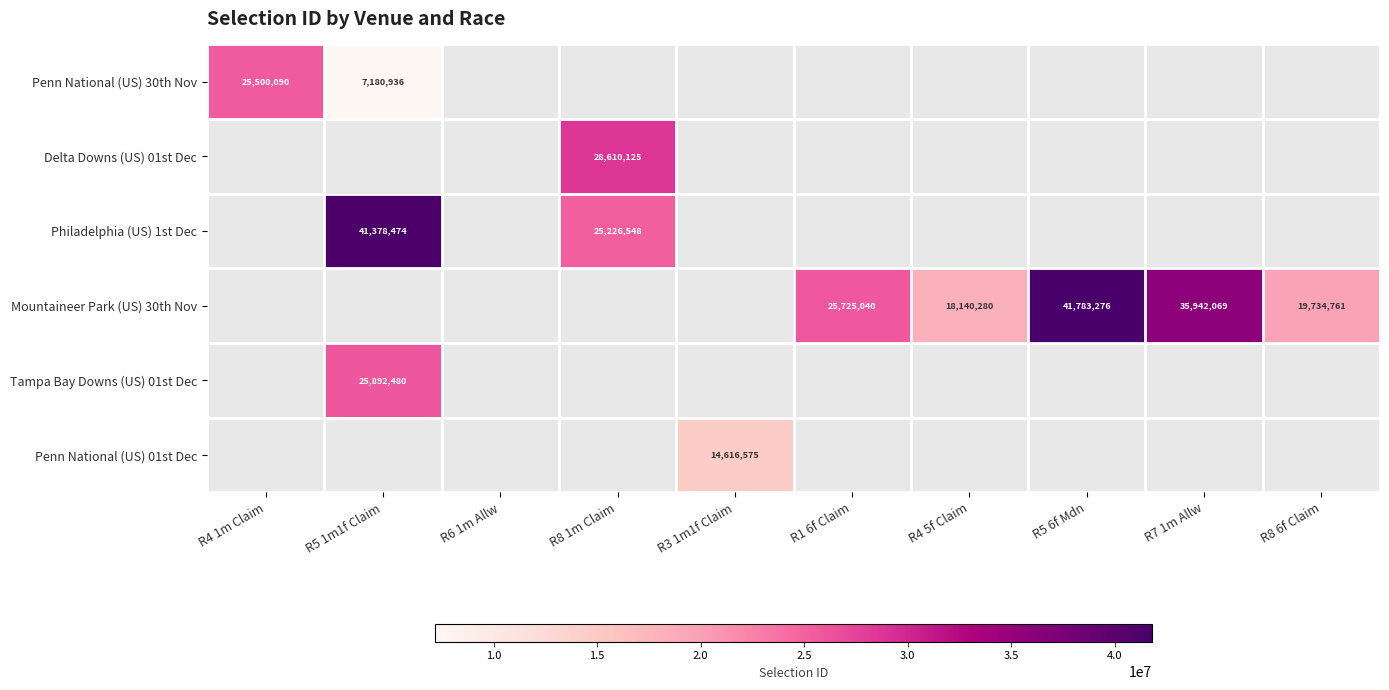

What is the maximum value for Mountaineer Park (US) 30th Nov?

41783276